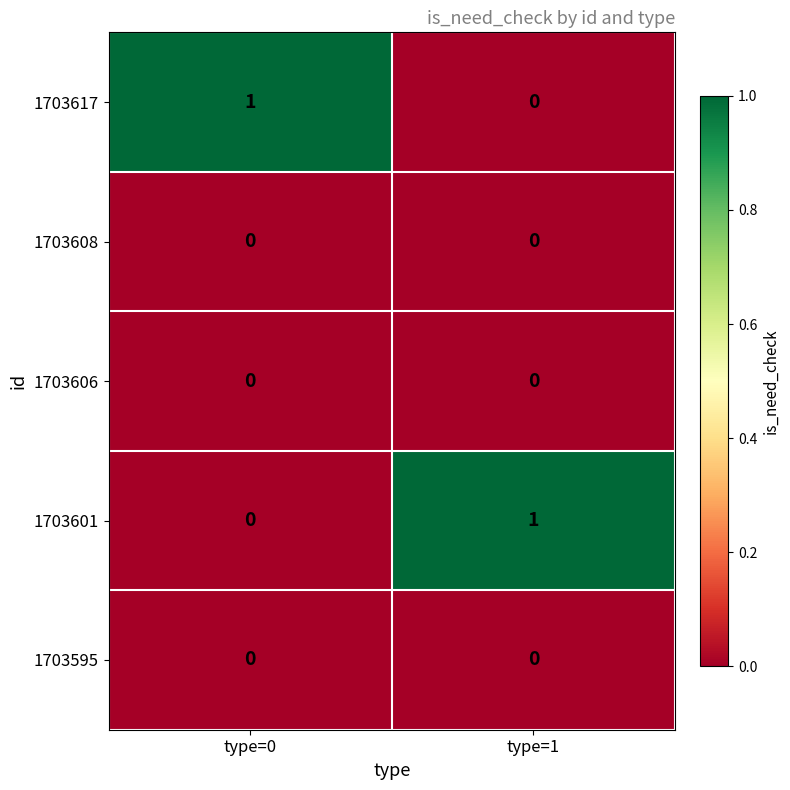

The 1703608 series shows 0 at type=0. True or false?

True